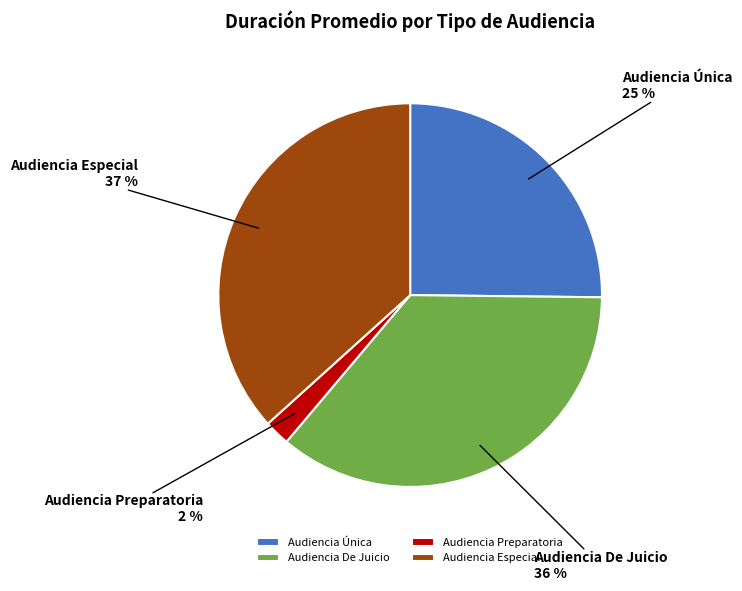

Rank the categories by value from lowest to highest.

Audiencia Preparatoria, Audiencia Única, Audiencia De Juicio, Audiencia Especial